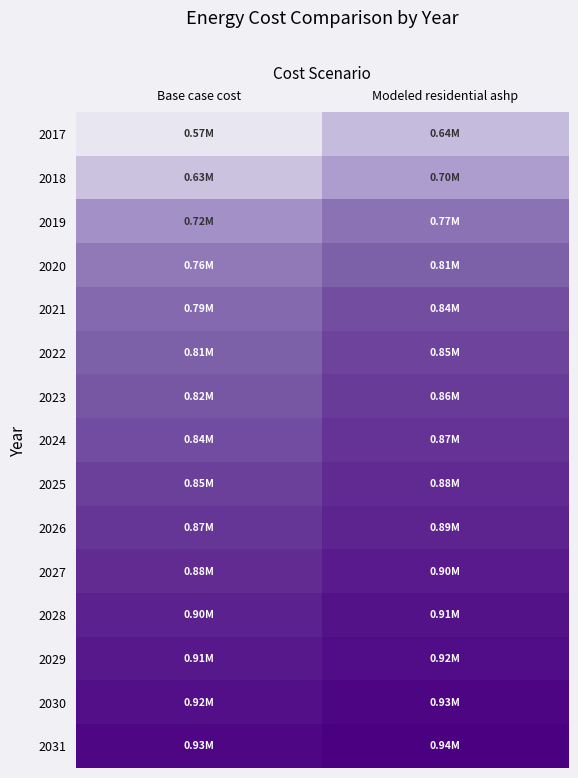

Between Modeled residential ashp and Base case cost, which is larger?

Modeled residential ashp